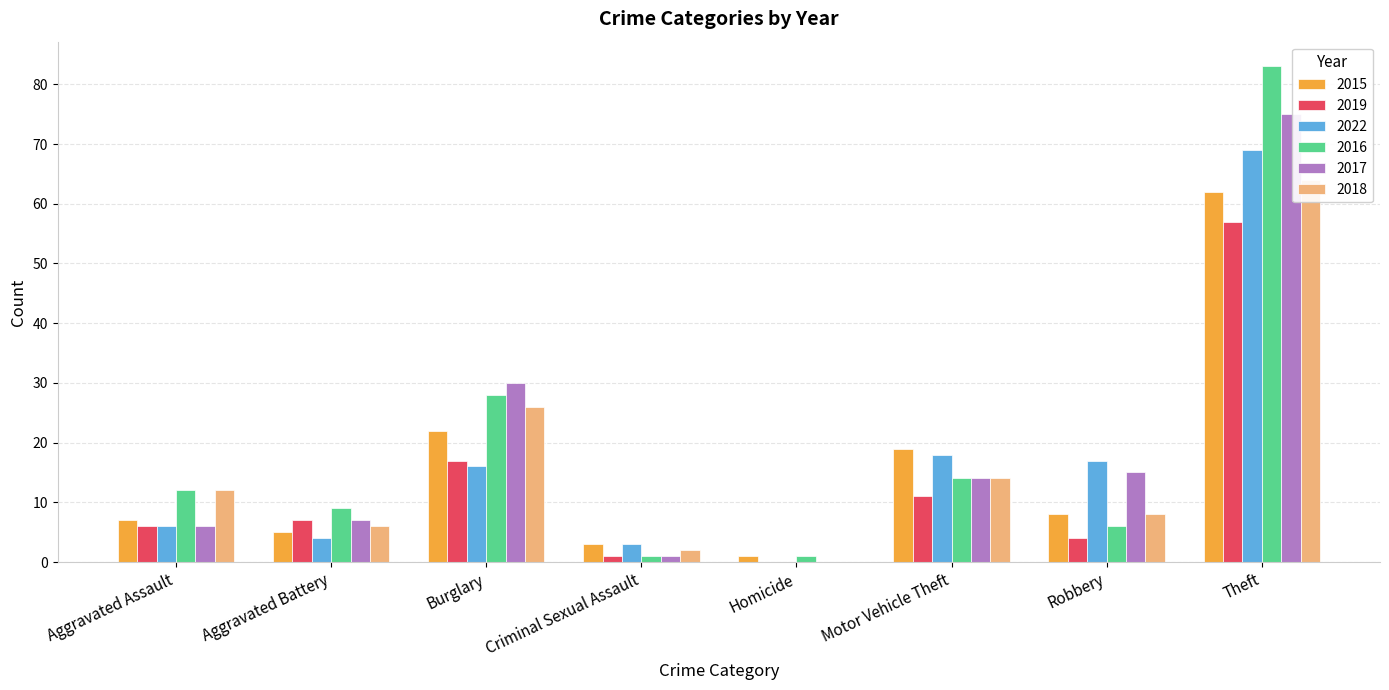

What are all the series names shown in the legend?

2015, 2019, 2022, 2016, 2017, 2018